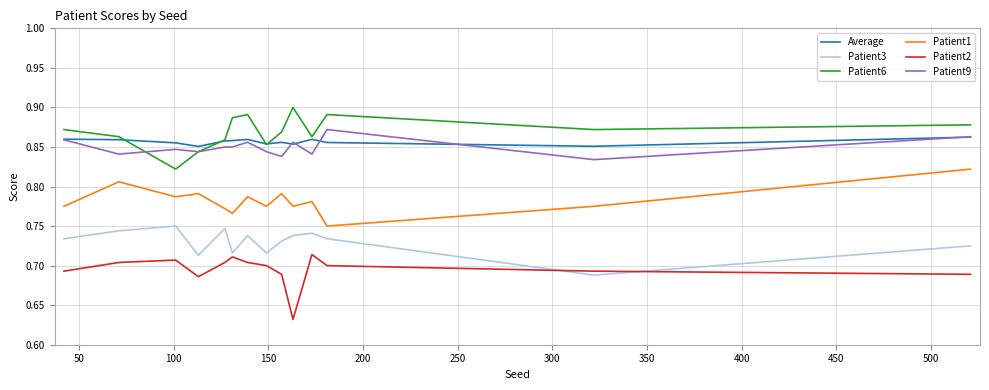

True or false: Patient2 and Average intersect in this chart.

False